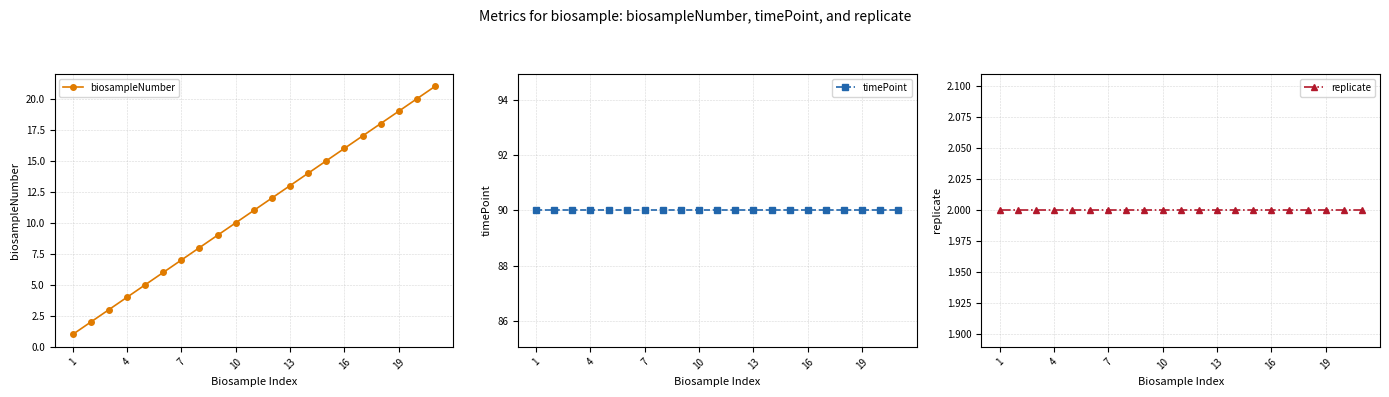

List the series in order of their peak value, highest first.

timePoint, biosampleNumber, replicate